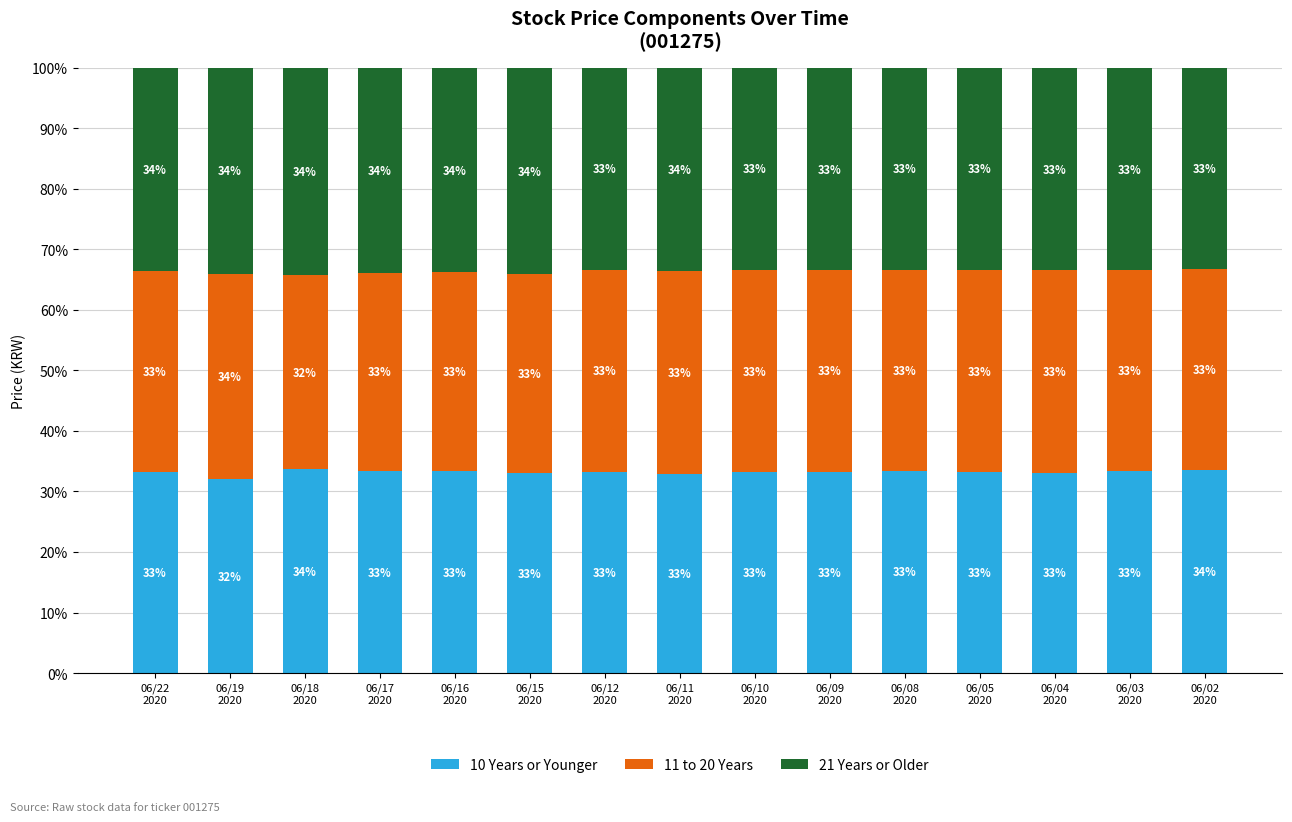

What is the highest value of the 10 Years or Younger series?

33.7